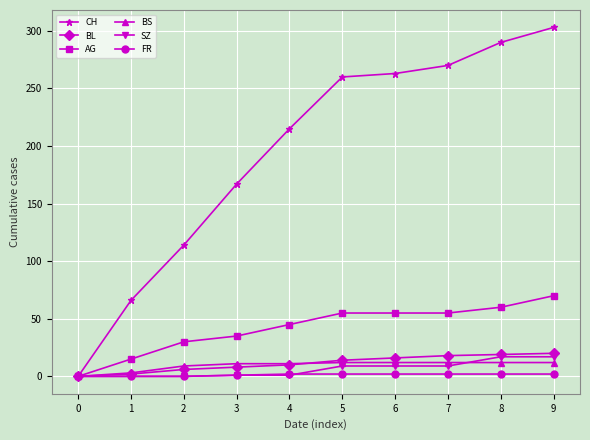

Is it true that BS equals 0 at 0?

True